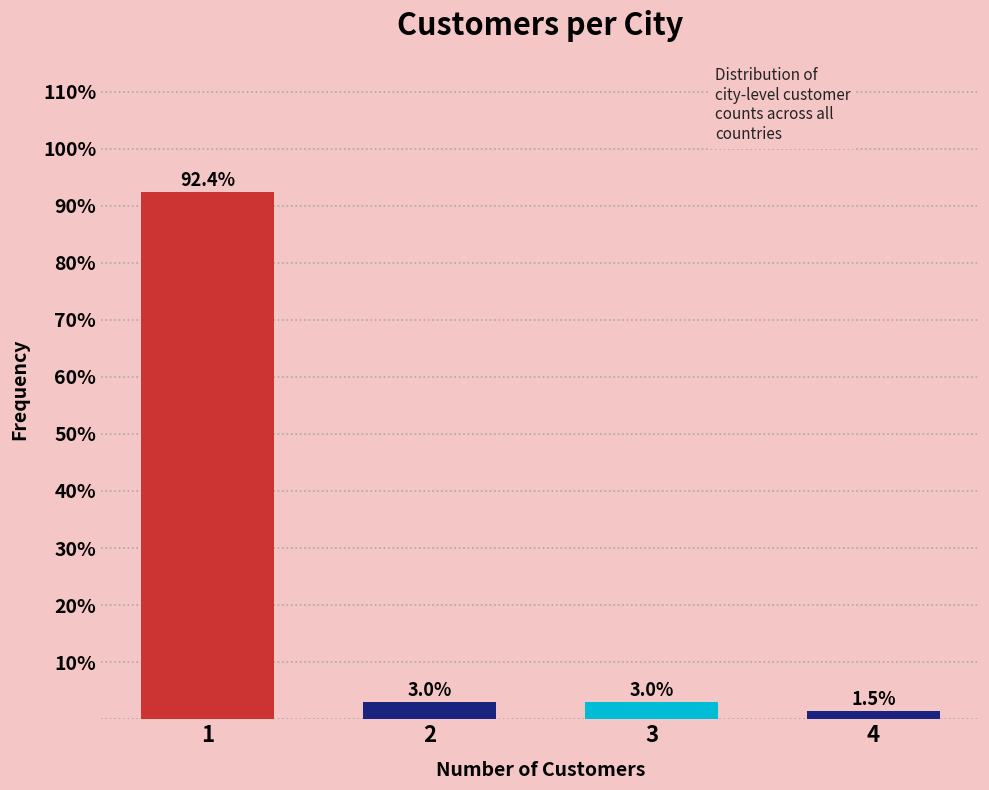

Over which range of the x-axis is the bar tallest?

0.5 to 1.5